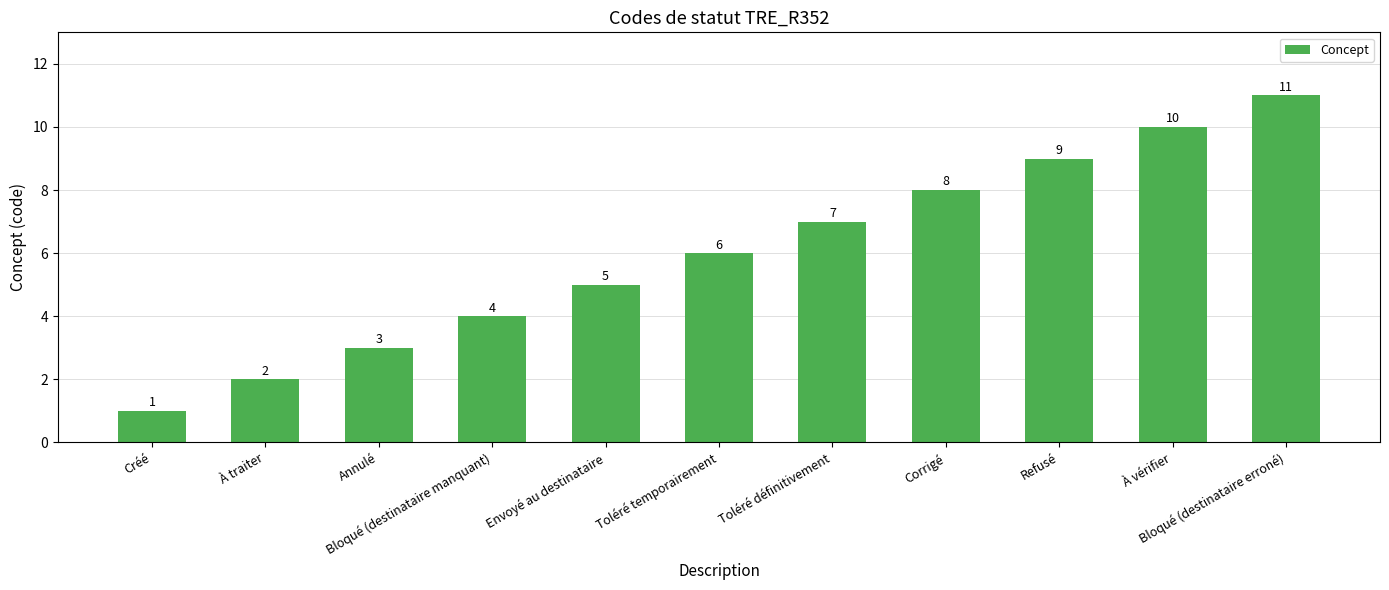

What is the sum of all values?

66